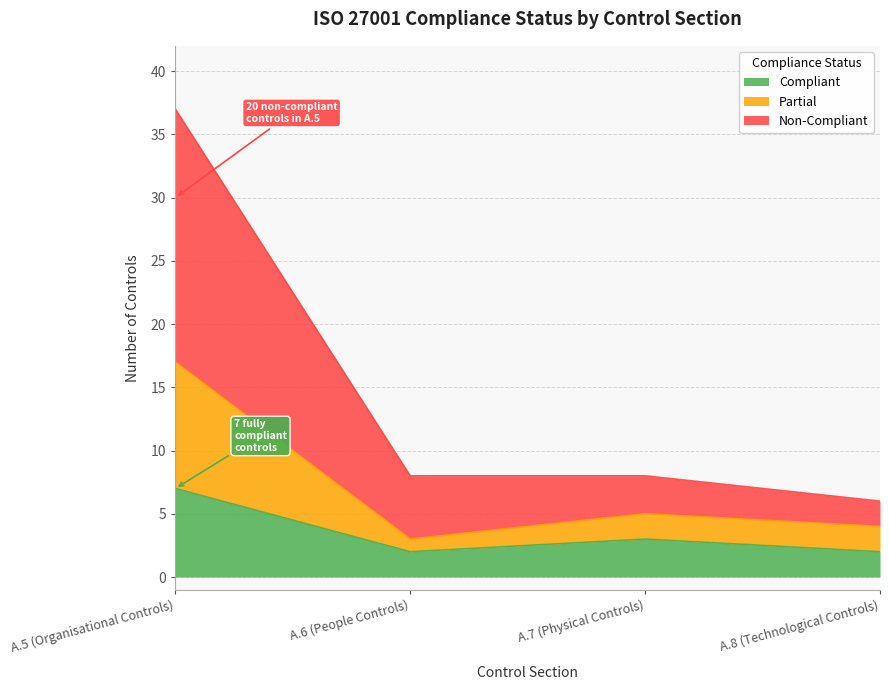

What is the greatest value displayed?

37